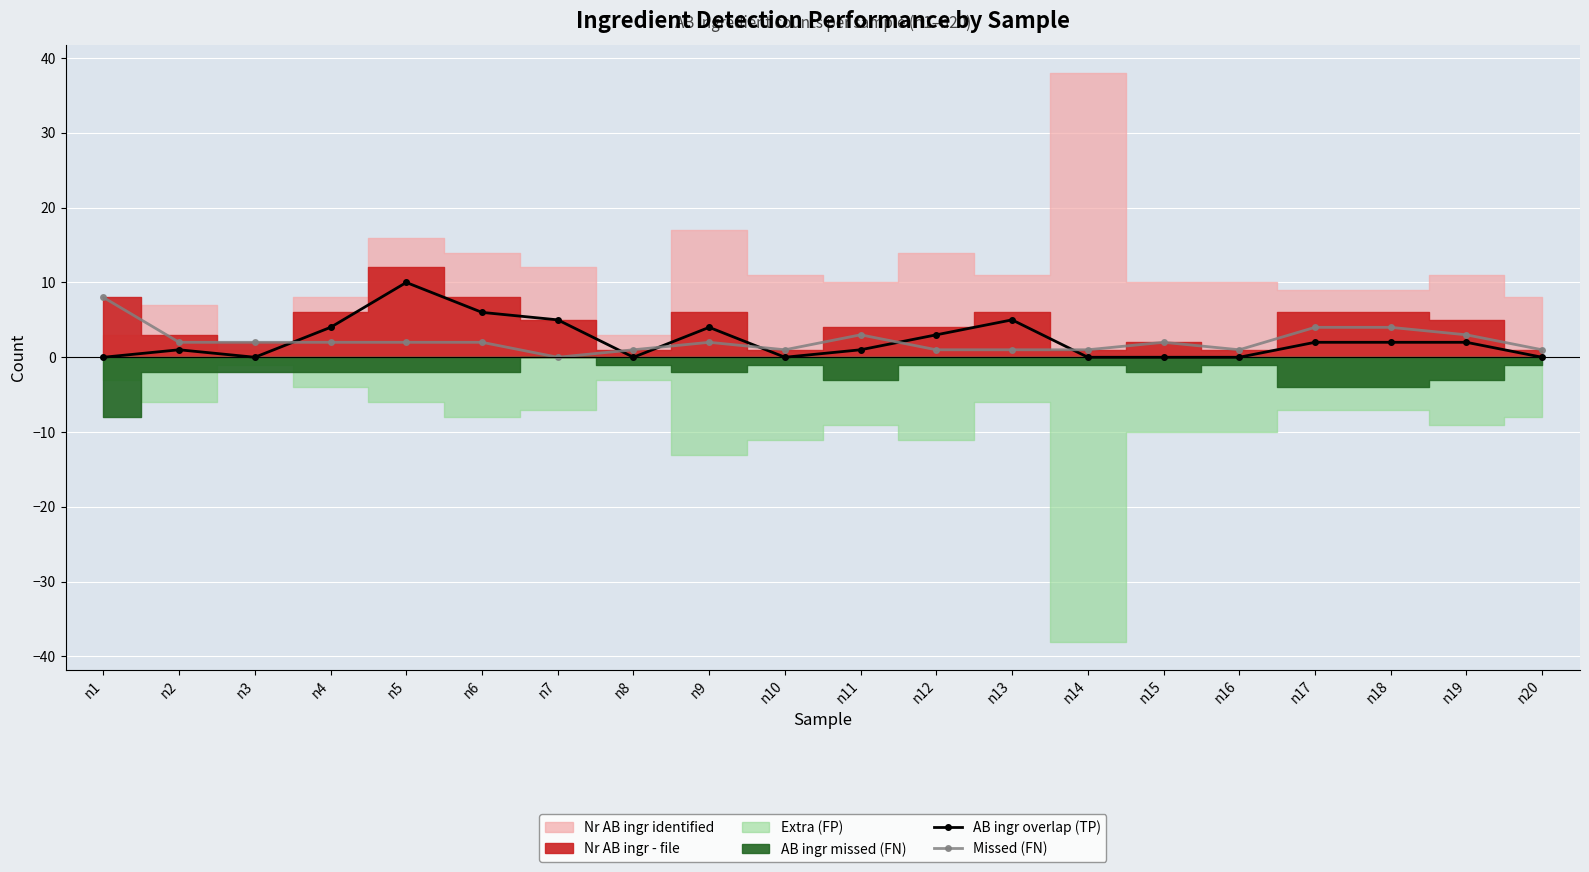

The value of AB ingr overlap (TP) at n19 is 3. True or false?

False